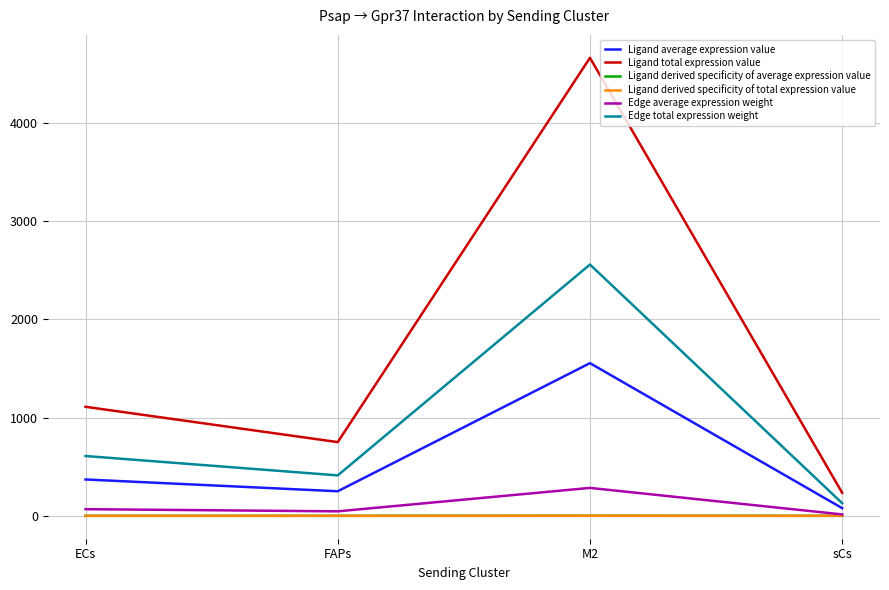

Is this an area chart (filled region under the line)?

No